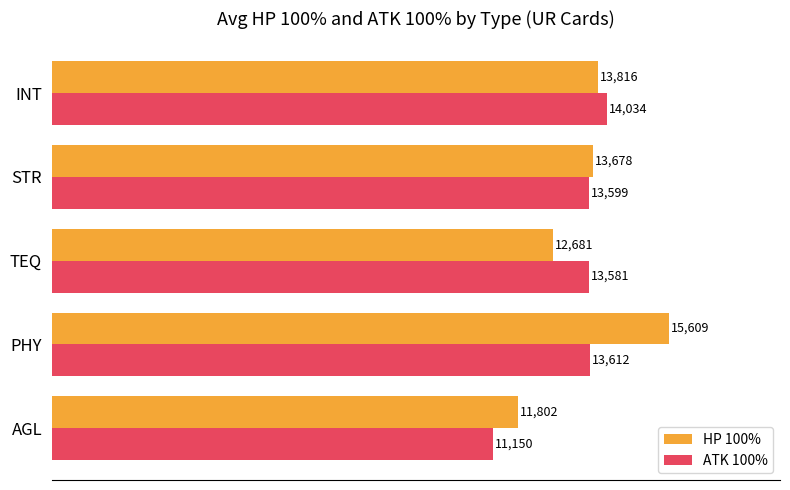

True or false: HP 100% has a value of 12681.0 at TEQ.

True